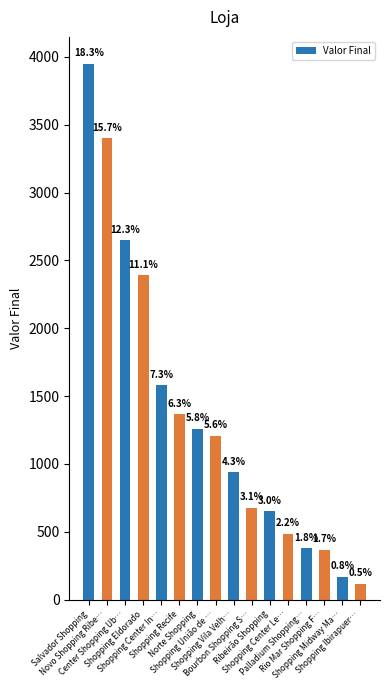

What is the change in value from Shopping Center In… to Shopping Vila Velh…?

-645